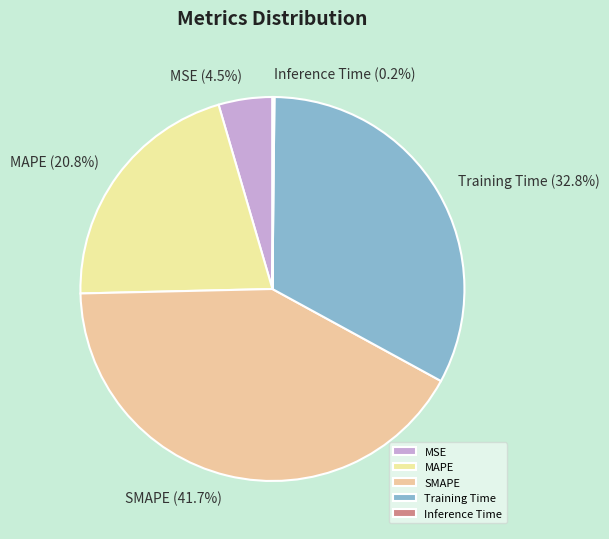

Combined, what portion of the pie is Training Time and SMAPE?

74.5%